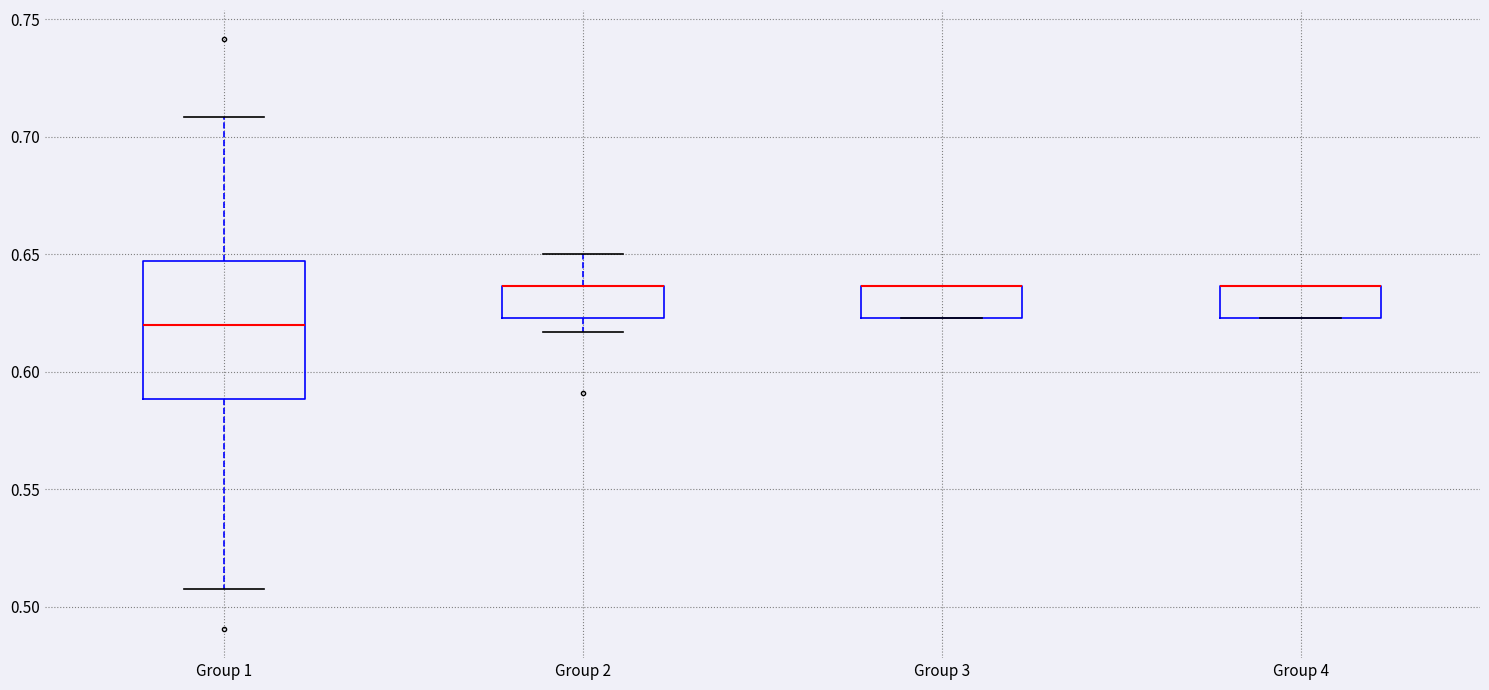

Where does the lower whisker of the box for Group 2 end on the y-axis? The values are not printed on the chart, so give them approximately, as read against the axis.

0.615